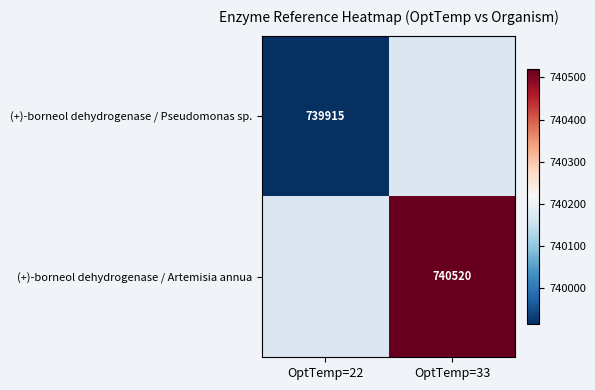

At which category does the chart reach its peak across all series?

OptTemp=33